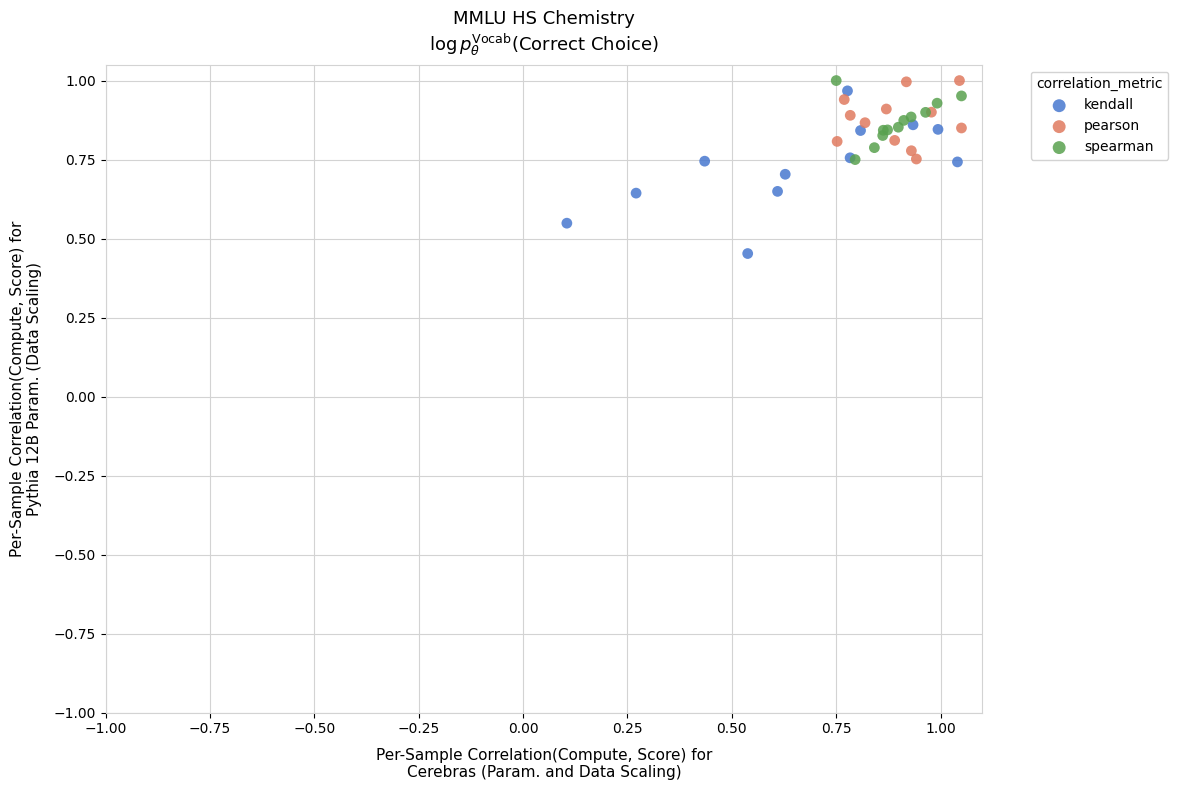

Which series has the largest Y range (max minus min)?

kendall